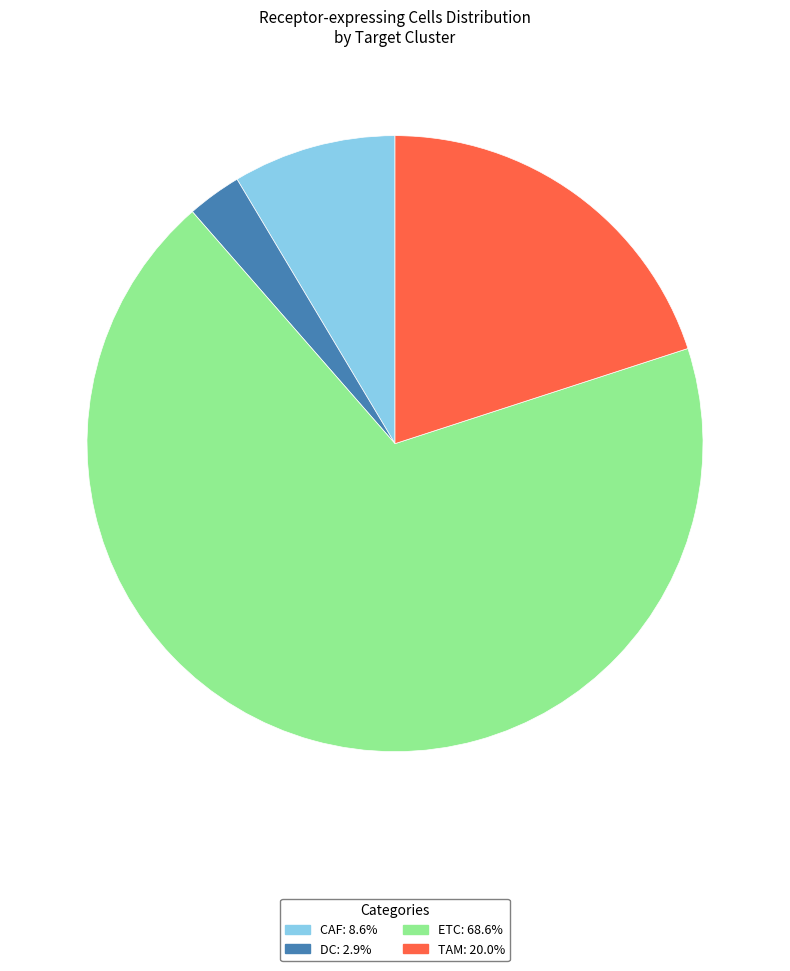

Is the sum of DC and TAM greater than half?

No